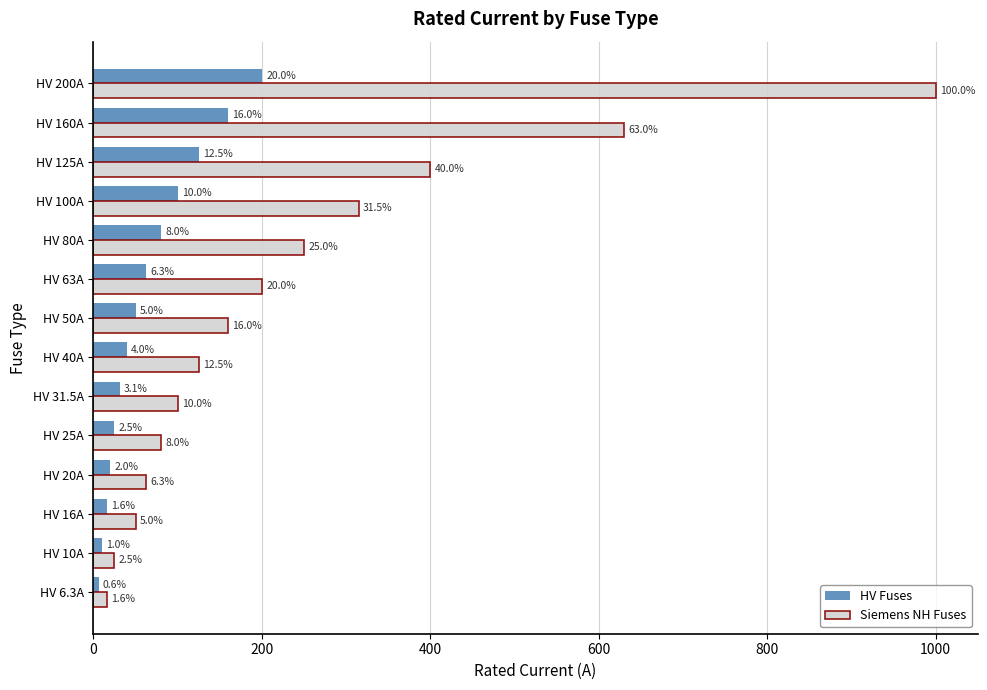

What are all the series names shown in the legend?

HV Fuses, Siemens NH Fuses